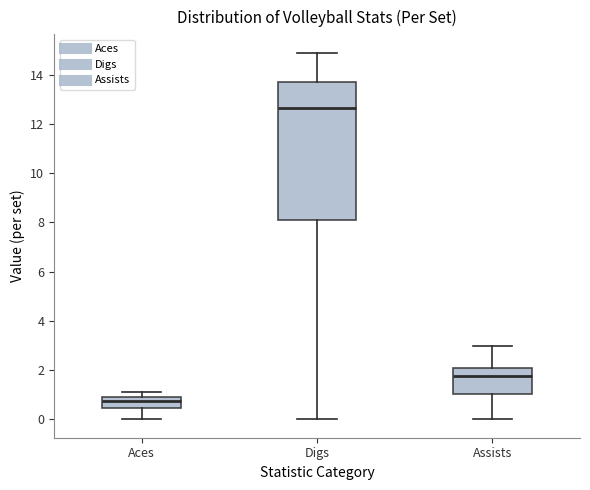

Comparing the boxes themselves (not the whiskers), which one is the tallest?

Digs